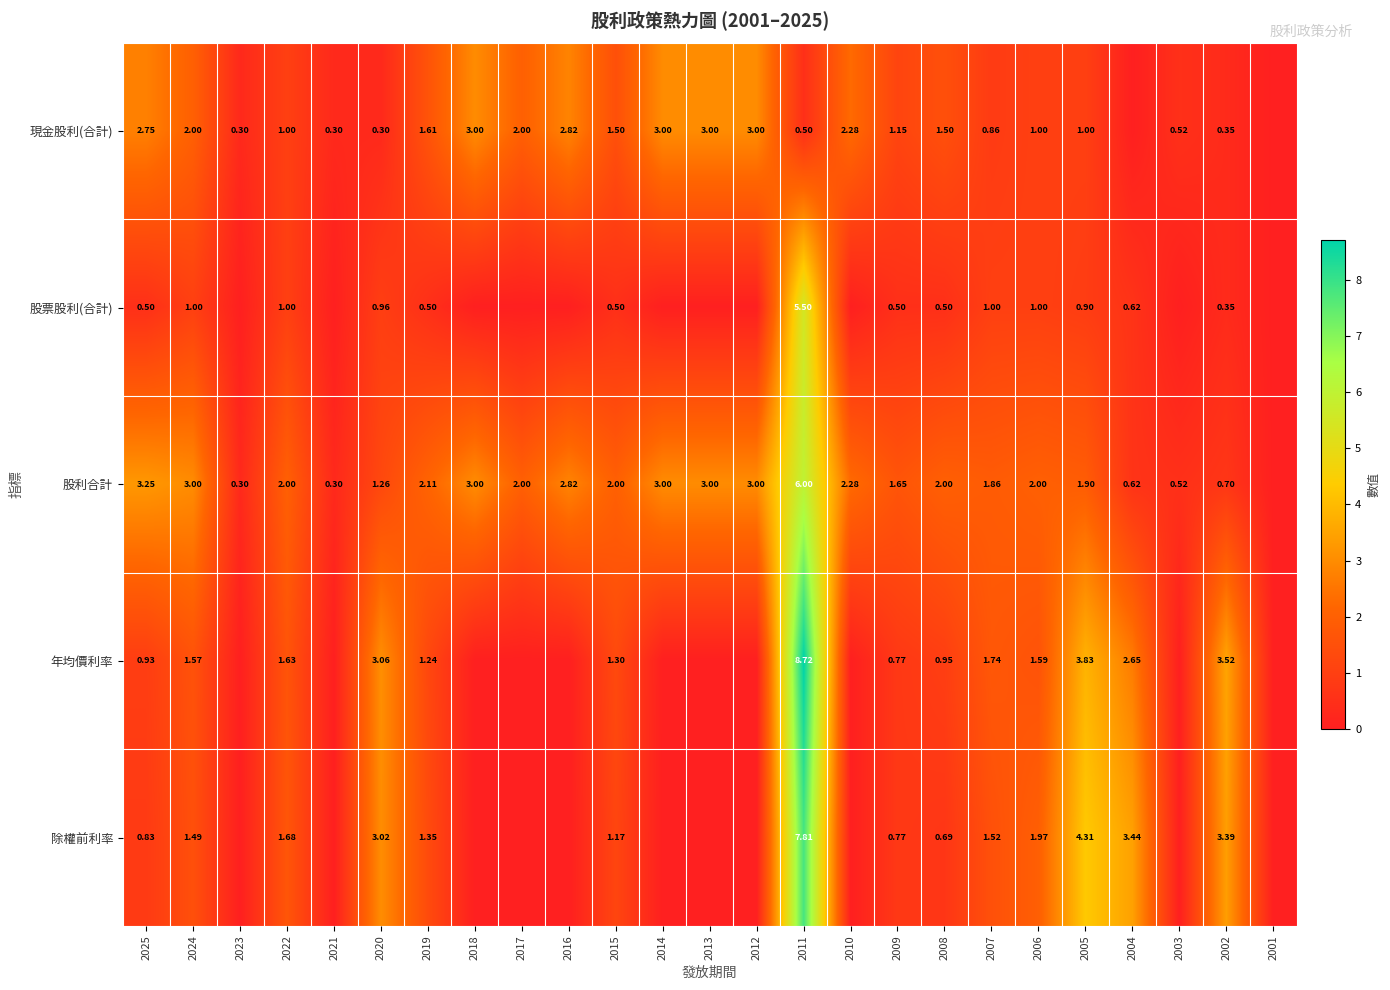

What is the average value of the 股利合計 series?

2.0